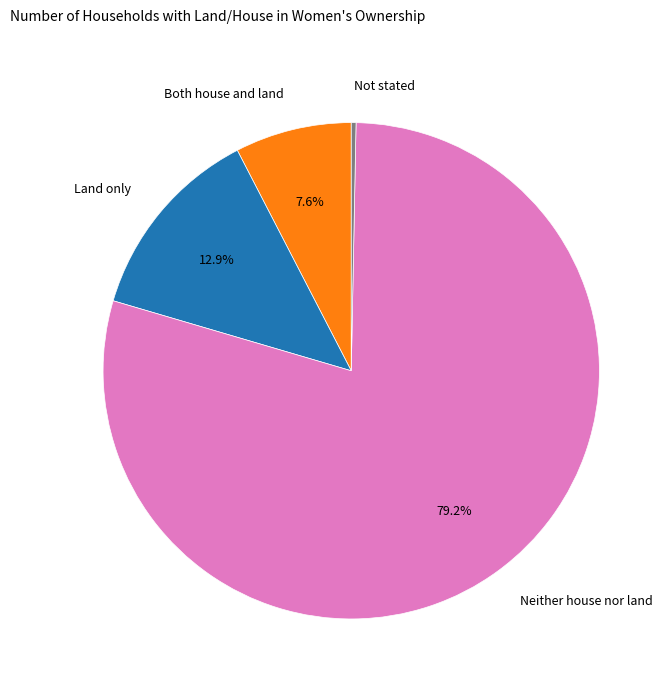

To the nearest percent, what is the combined percentage of Not stated and Land only?

13%